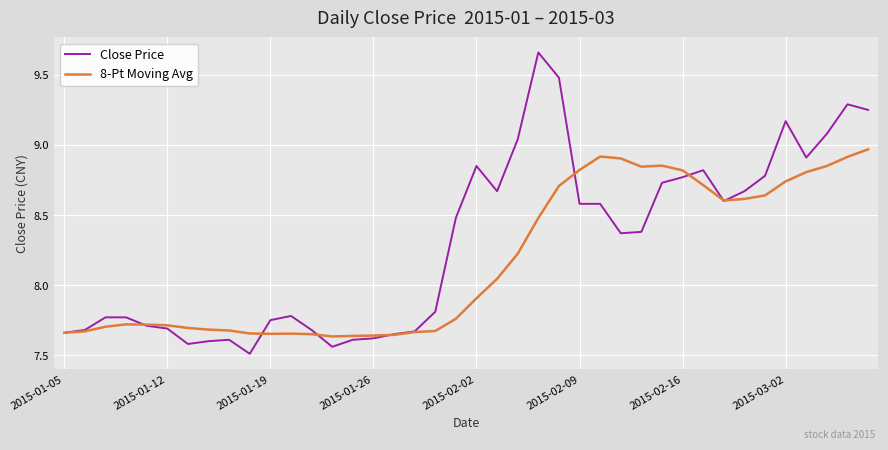

List the series in order of their peak value, highest first.

Close Price, 8-Pt Moving Avg